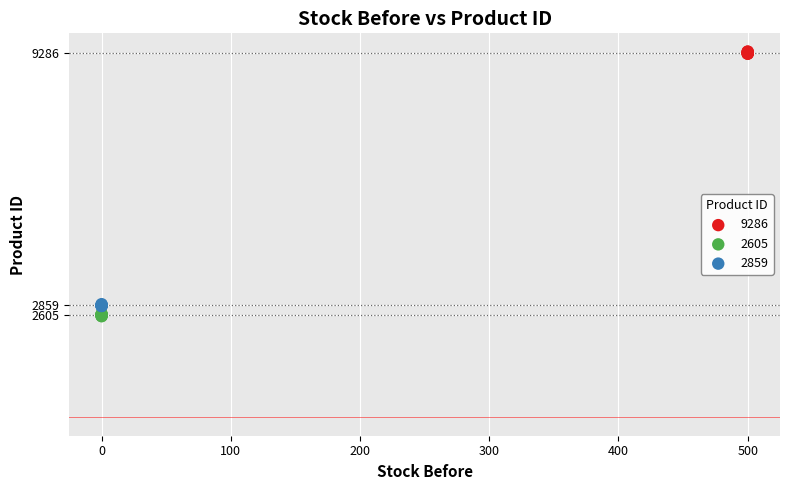

Which series reaches the minimum Y coordinate?

2605